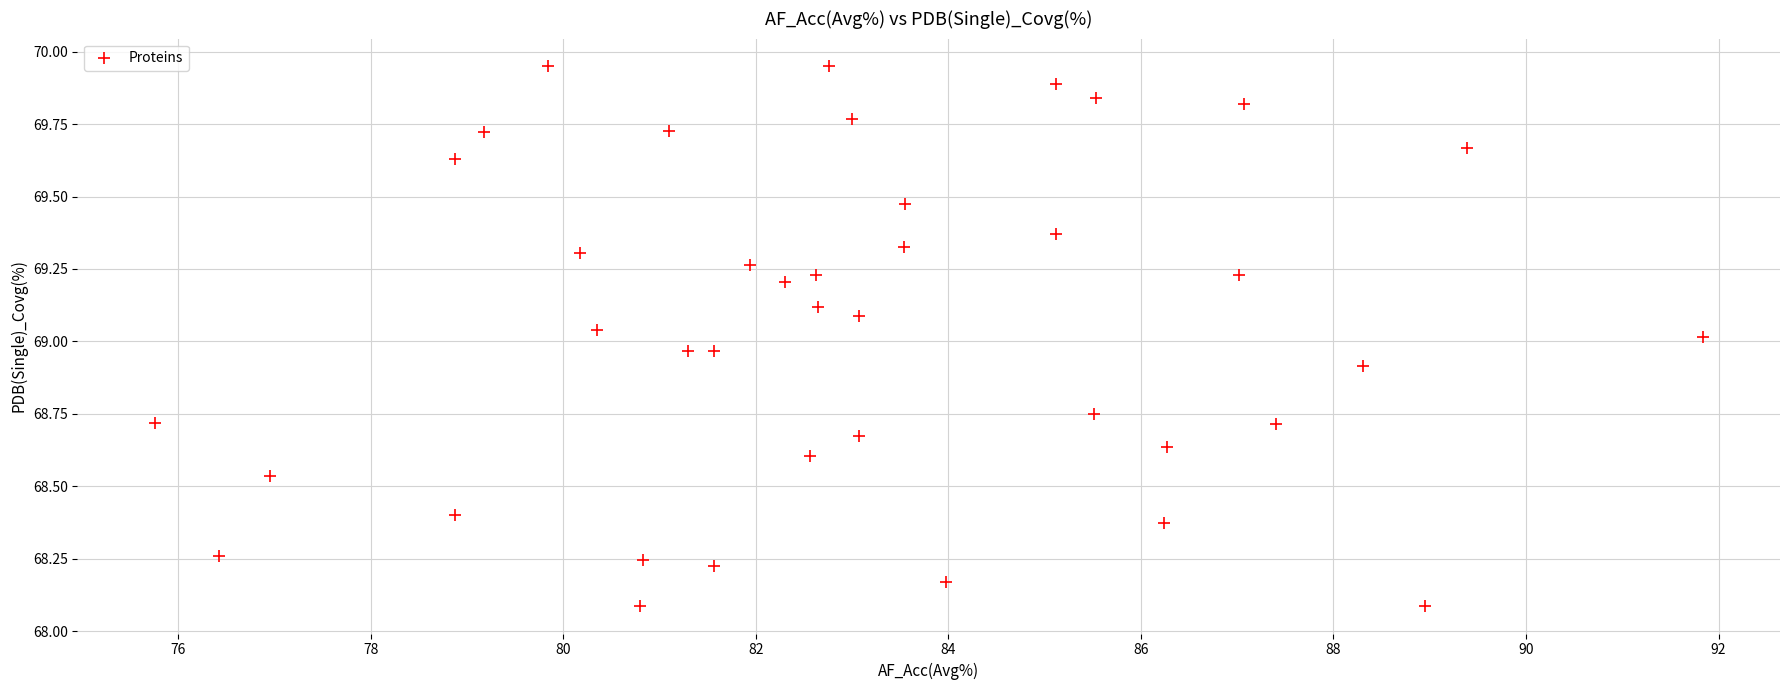

What is the range of Y values (max minus min)?

1.9